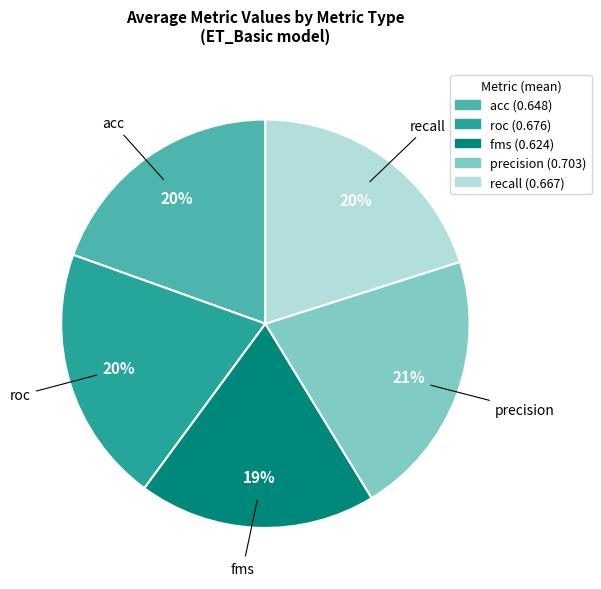

How many segments does this pie chart have?

5